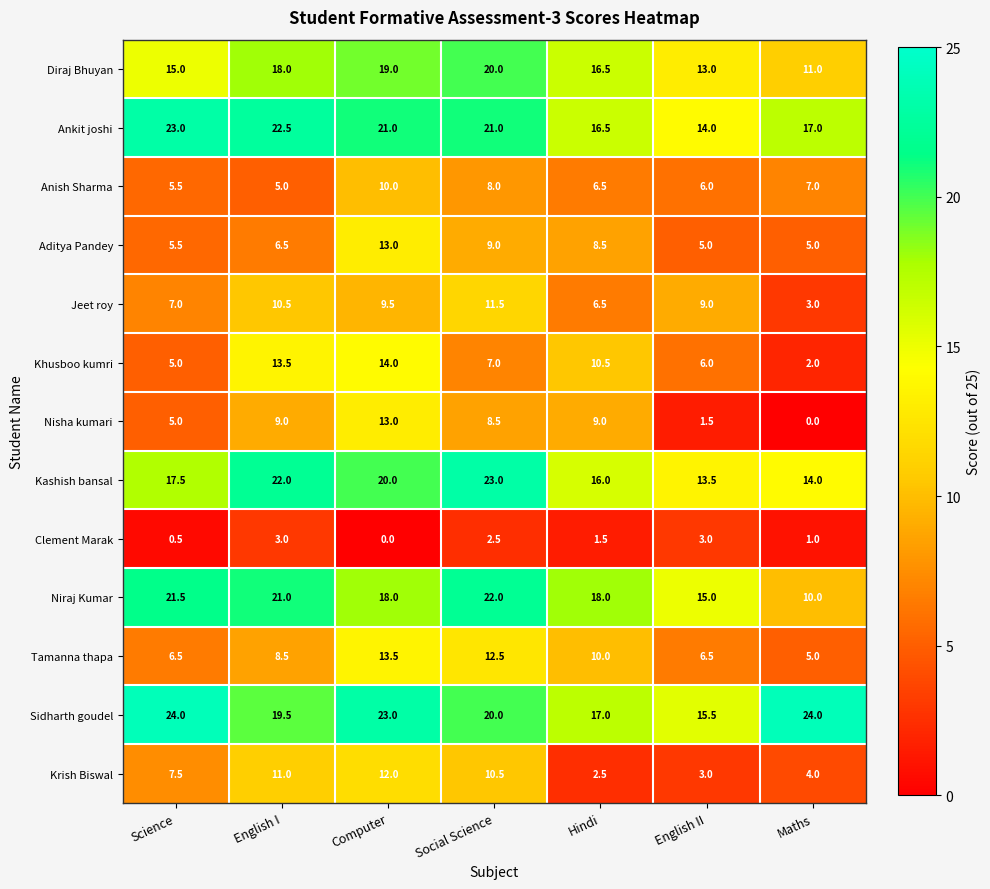

At which category is the sum across all series the highest?

Computer